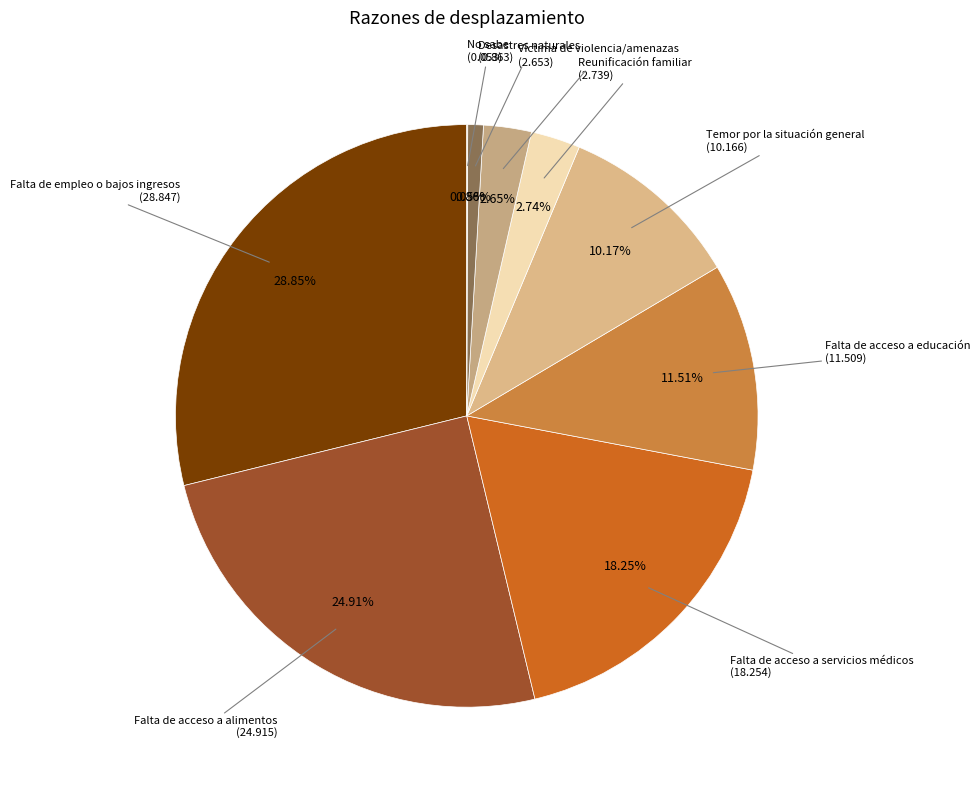

Does Falta de acceso a servicios médicos account for over 50% of the chart?

No